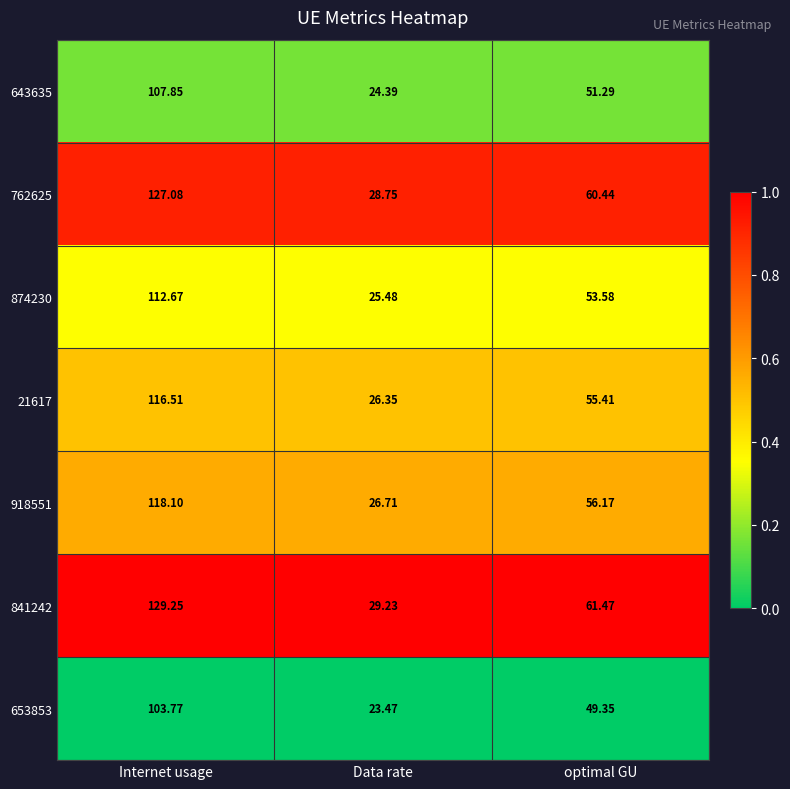

Rank the categories by 874230 value from lowest to highest.

Data rate, optimal GU, Internet usage